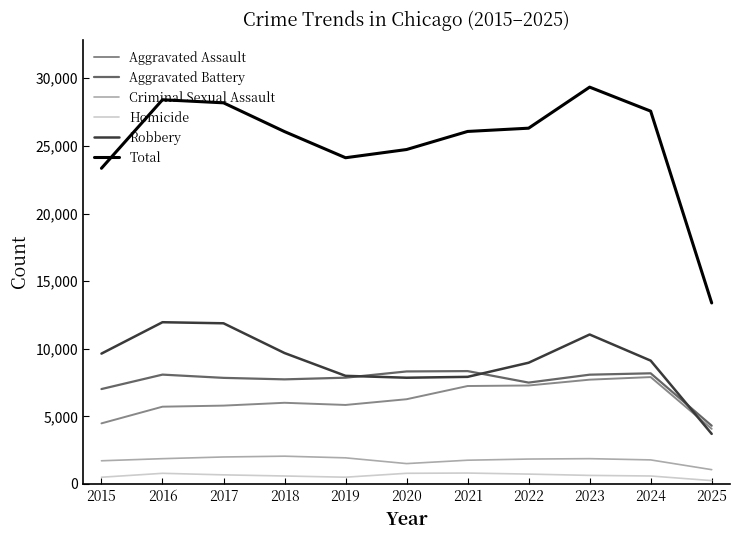

True or false: Aggravated Battery and Homicide cross at least once.

False